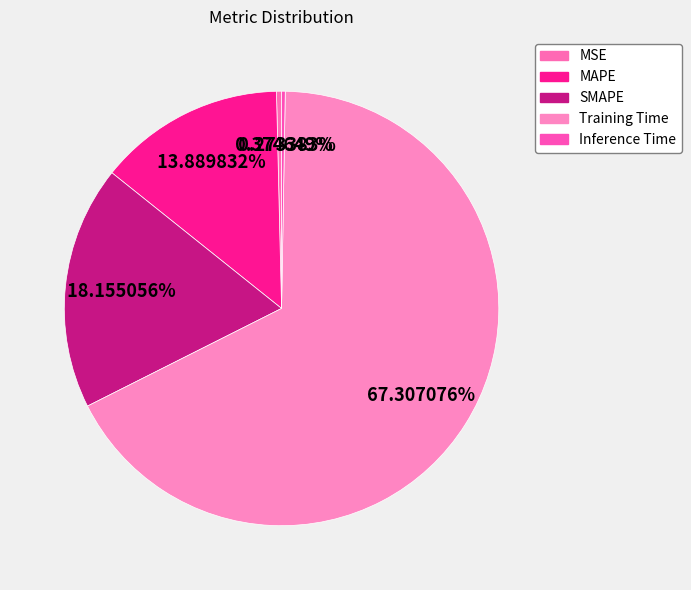

Rank the categories by value from lowest to highest.

Inference Time, MSE, MAPE, SMAPE, Training Time